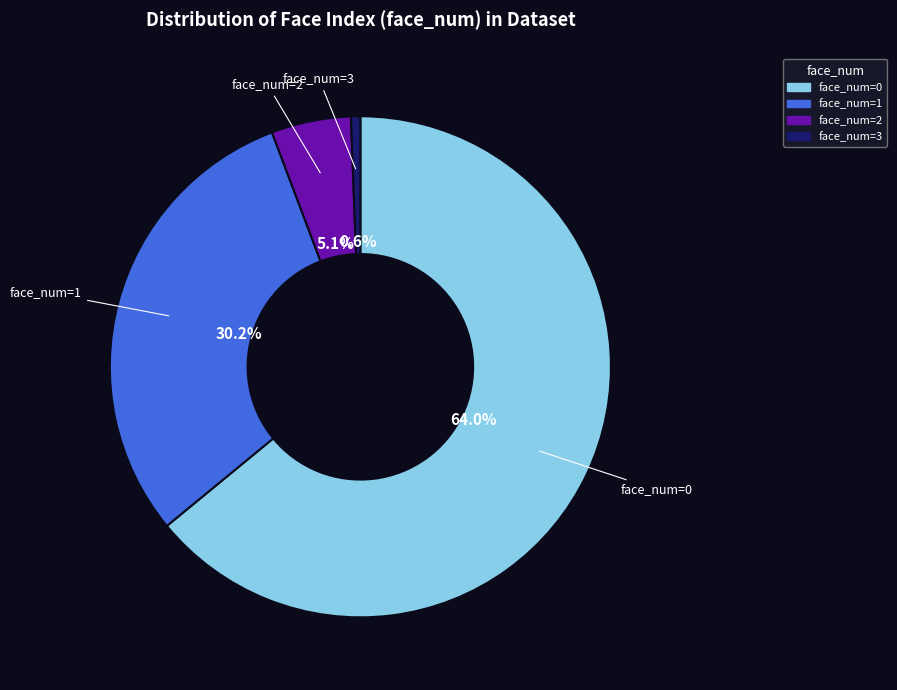

How many segments does this pie chart have?

4